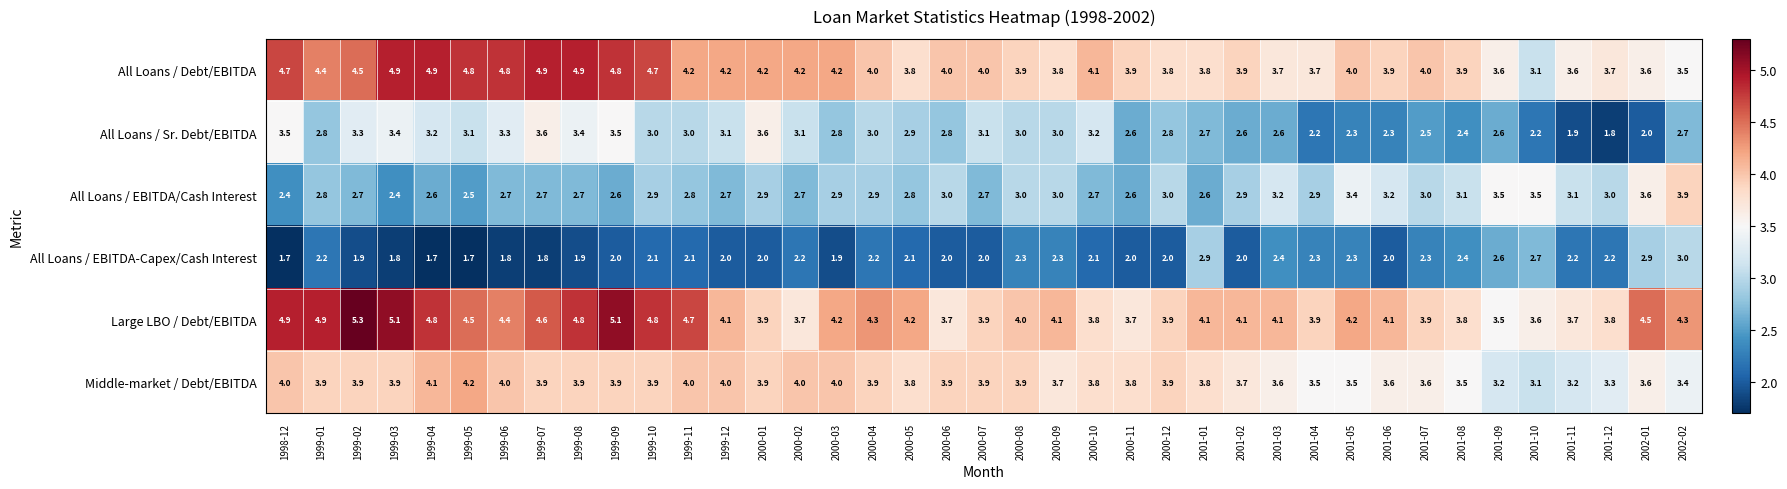

Is it true that Large LBO / Debt/EBITDA equals 4.6 at 1999-07?

True